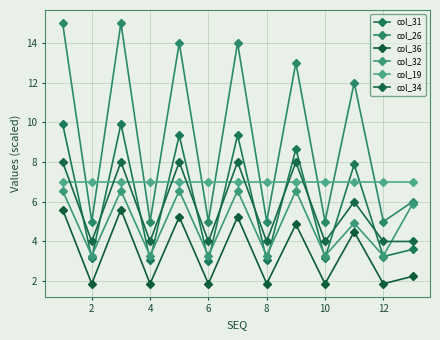

What is the maximum value shown in the chart?

15.0